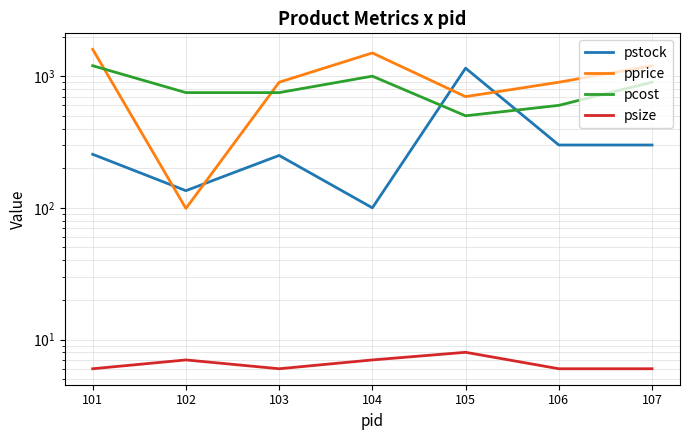

How many intersections are there between pcost and pprice?

2